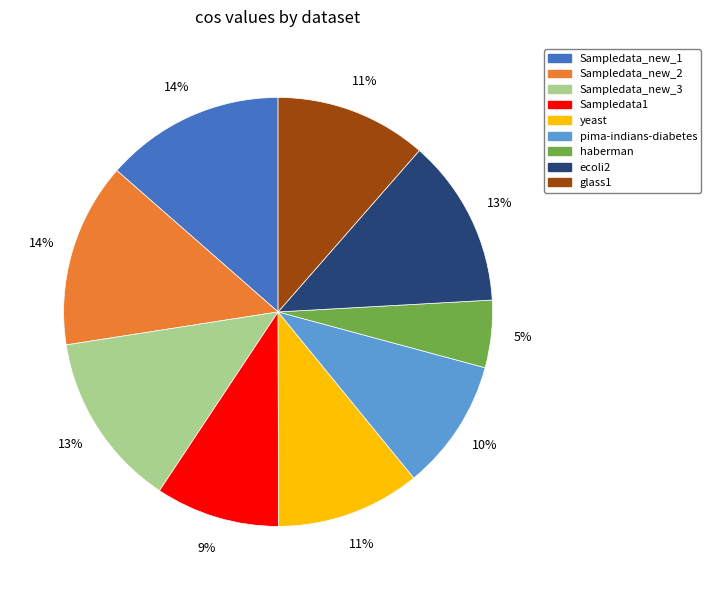

To the nearest percent, what is the combined percentage of pima-indians-diabetes and ecoli2?

23%